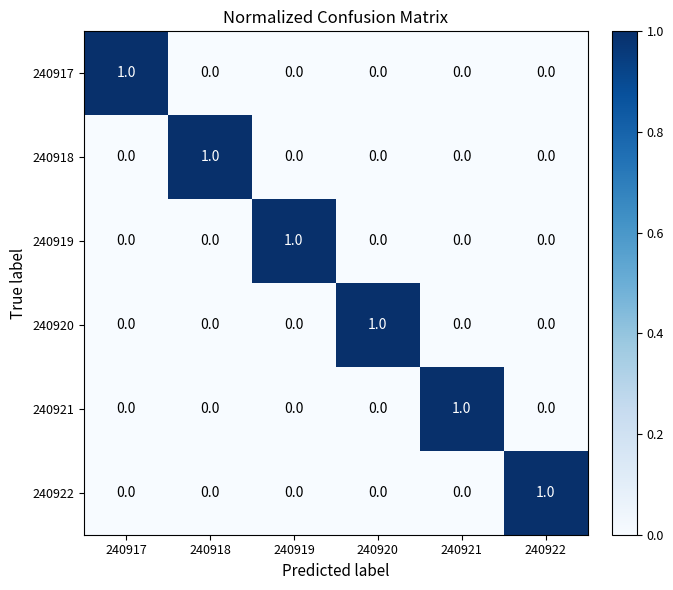

How many categories are shown in the chart?

6